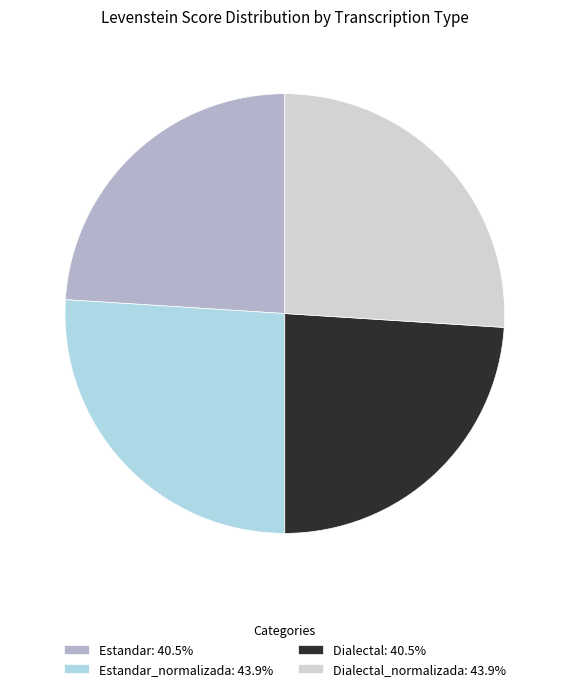

Is there a majority slice in this chart?

No